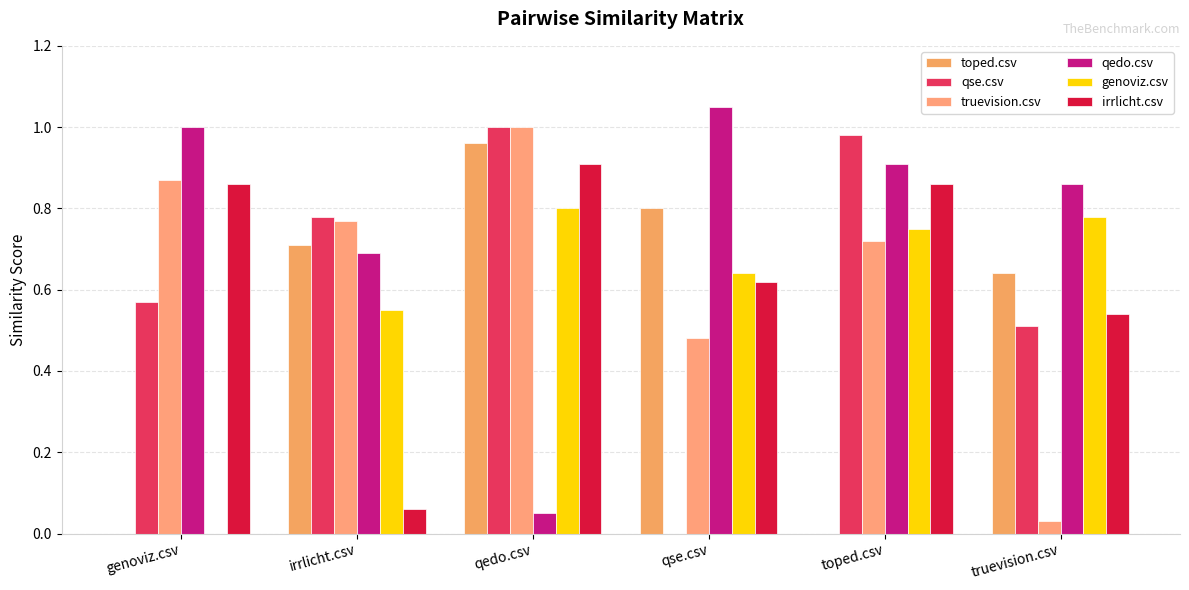

What is the highest value of the truevision.csv series?

1.0